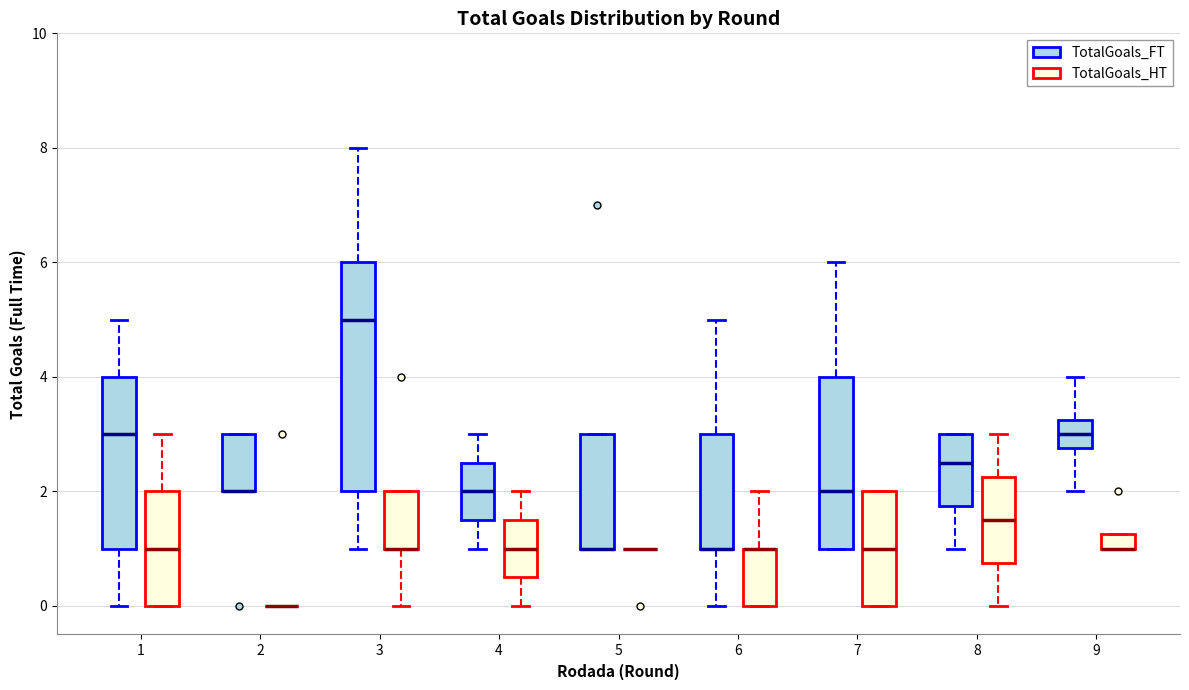

Which box is the tallest, from its lower edge to its upper edge?

3 (TotalGoals_FT)